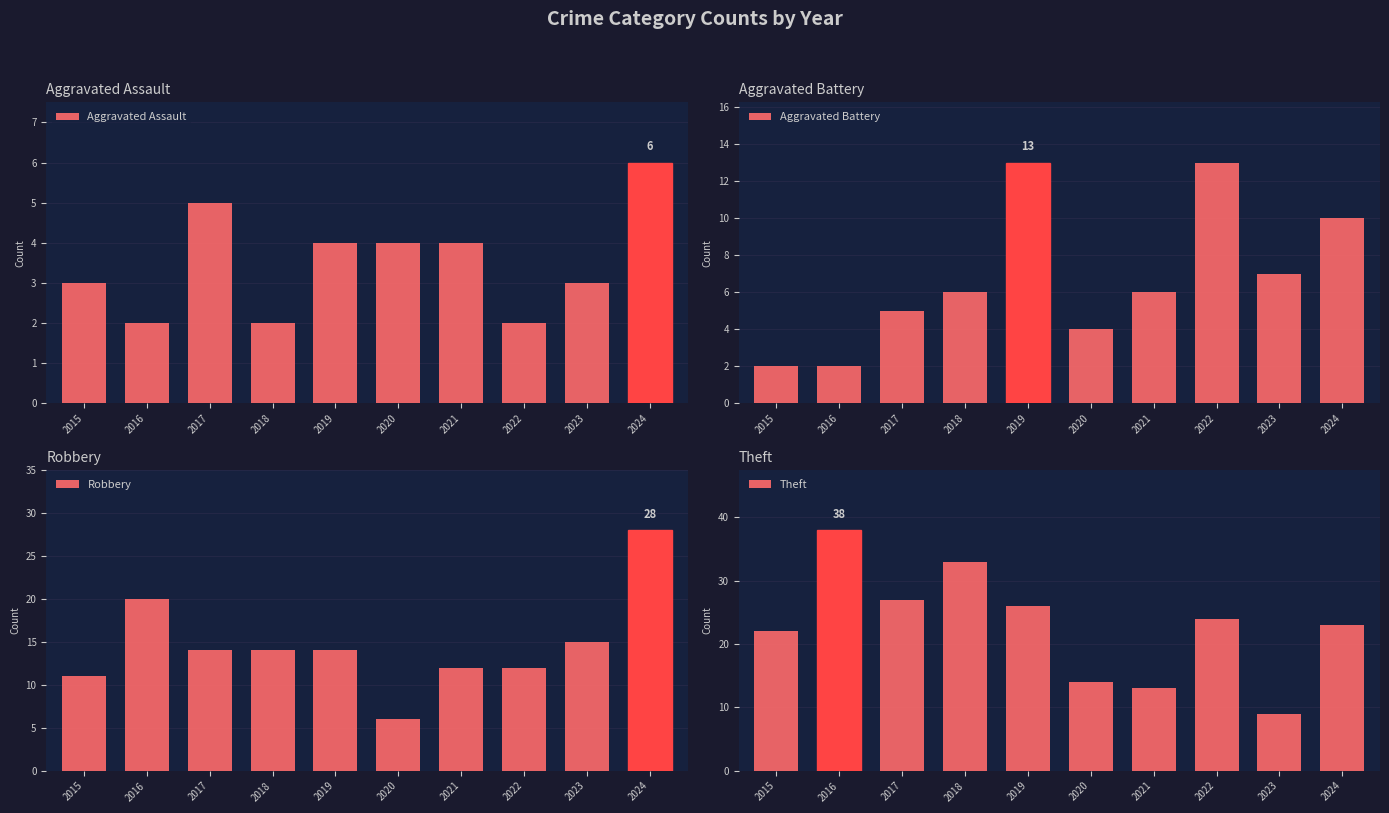

What are all the series names shown in the legend?

Aggravated Assault, Aggravated Battery, Robbery, Theft